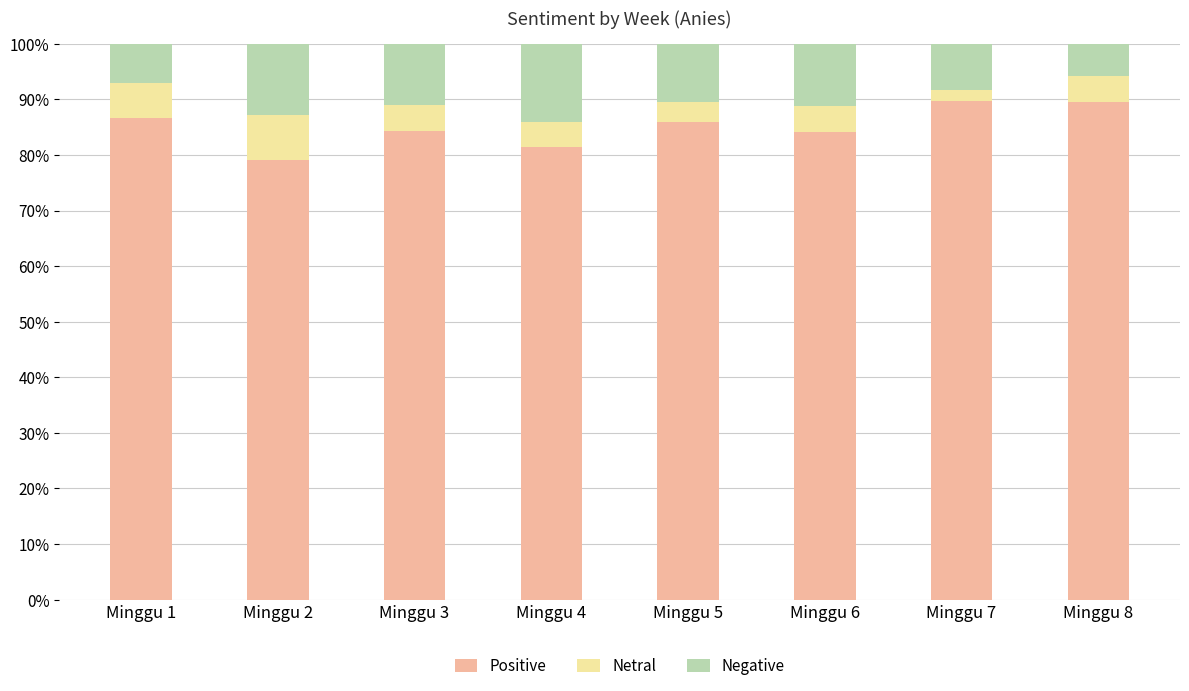

Count the number of categories in the chart.

8